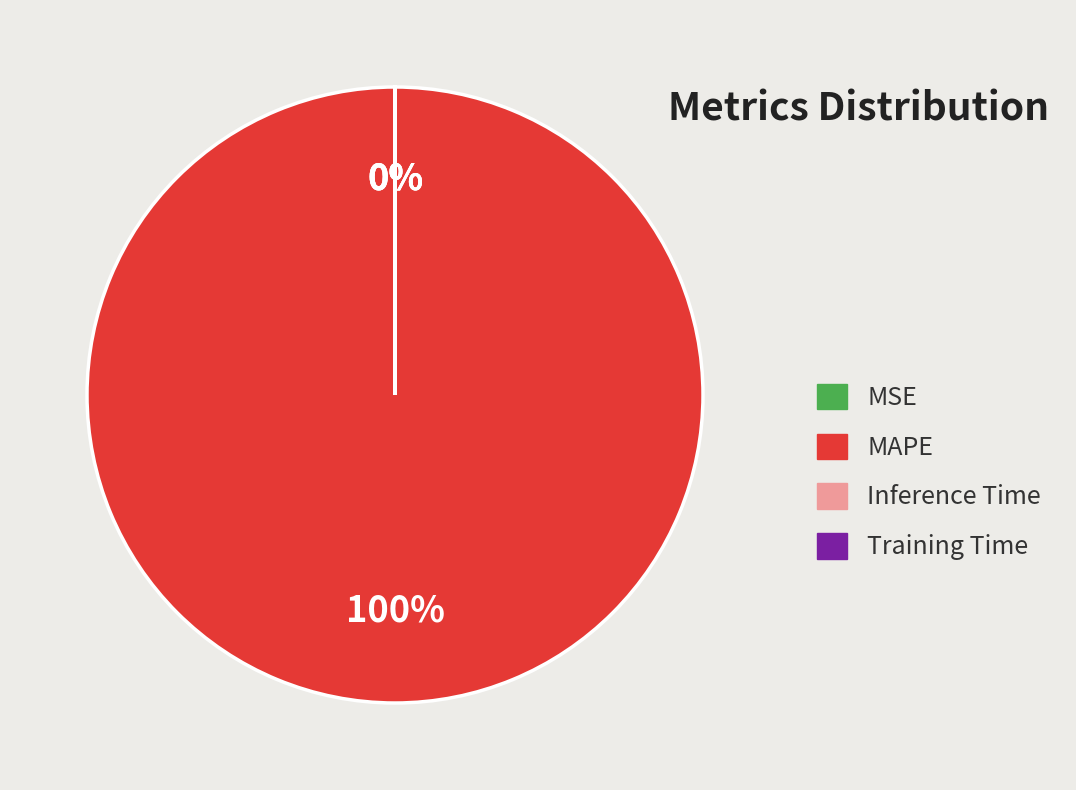

Count the number of slices in the pie.

4